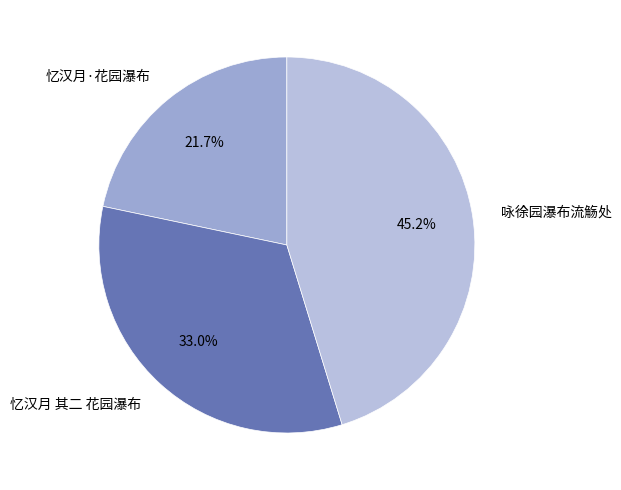

How many slices are in this pie chart?

3